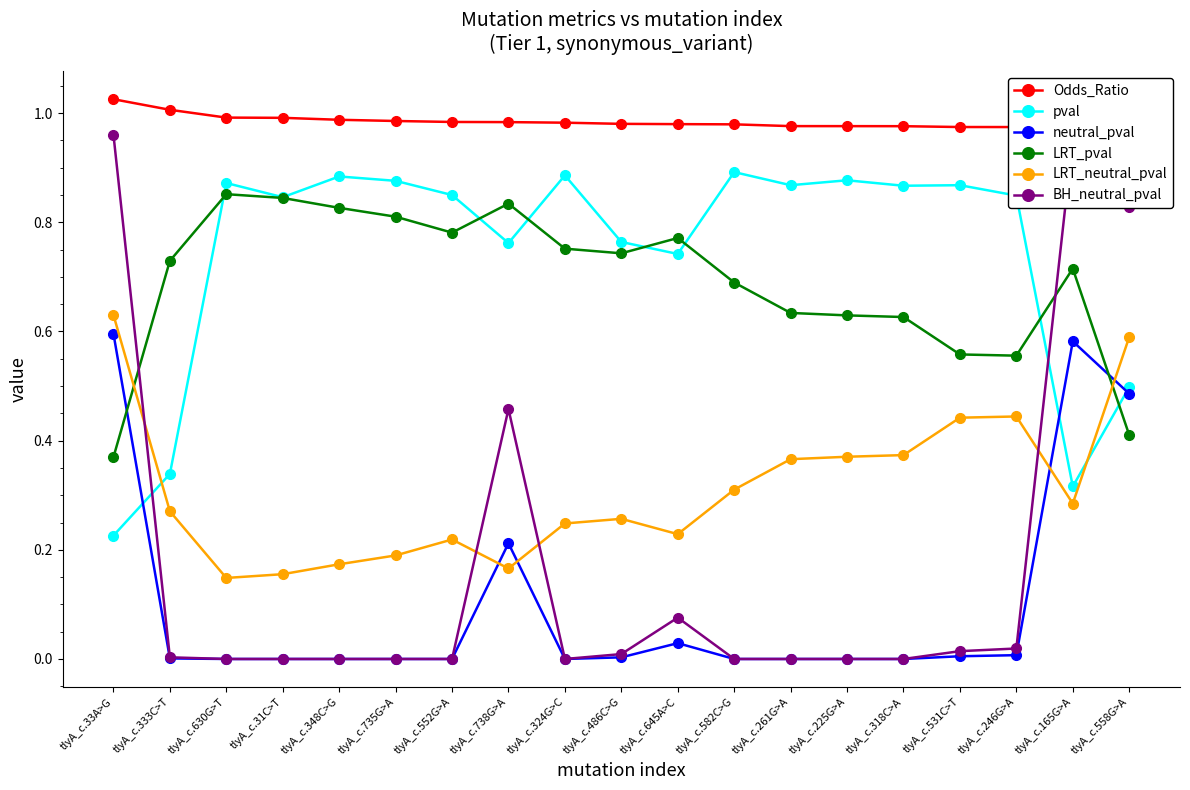

Which has a higher value, tlyA_c.165G>A or tlyA_c.531C>T?

tlyA_c.531C>T